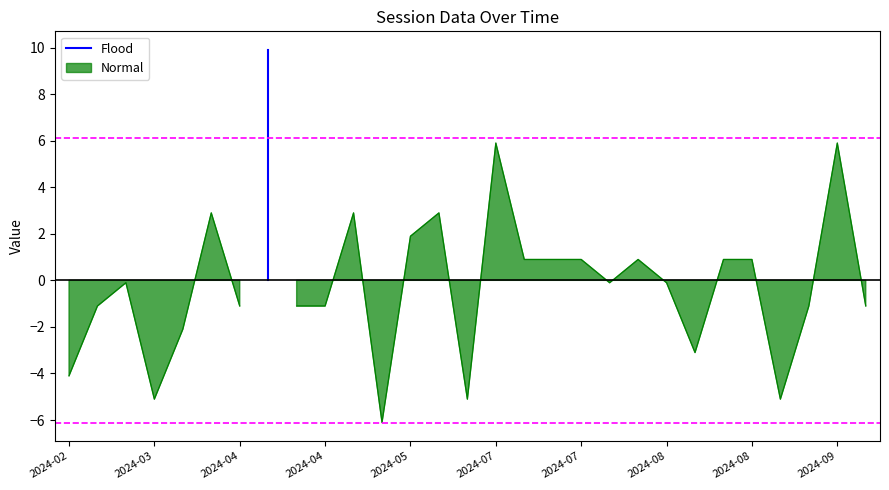

The chart shows a value of 5.4 at 2024-02. True or false?

False